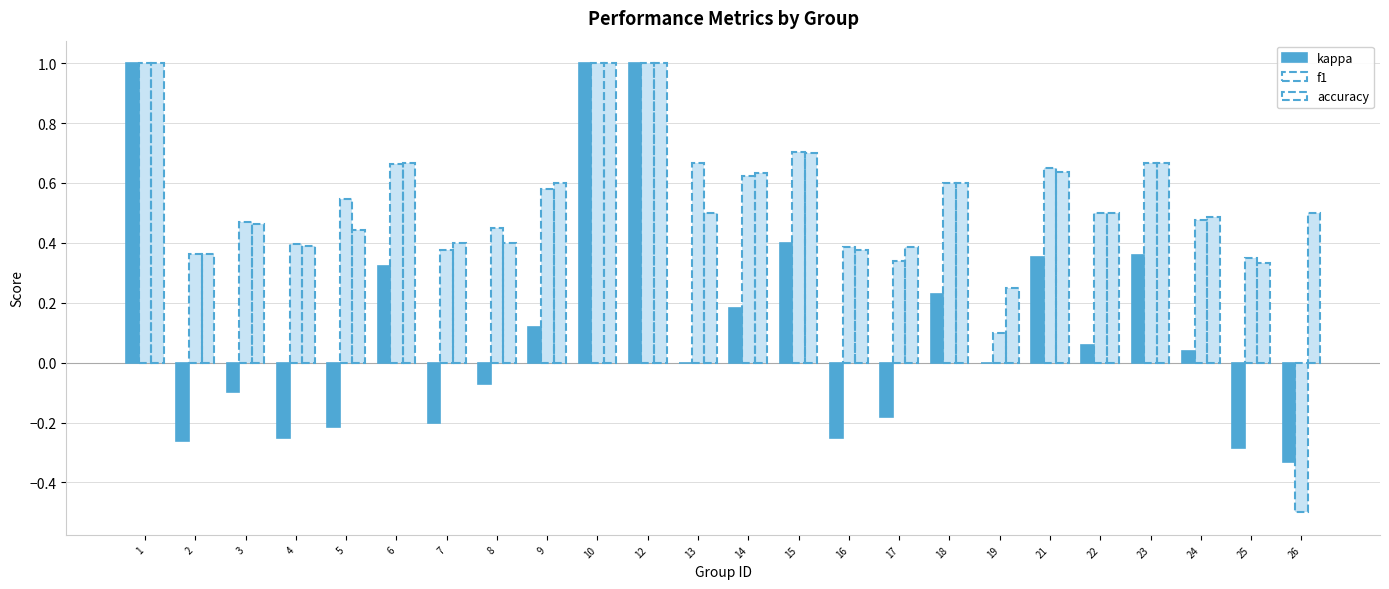

What value does the kappa series have at 2?

-0.3